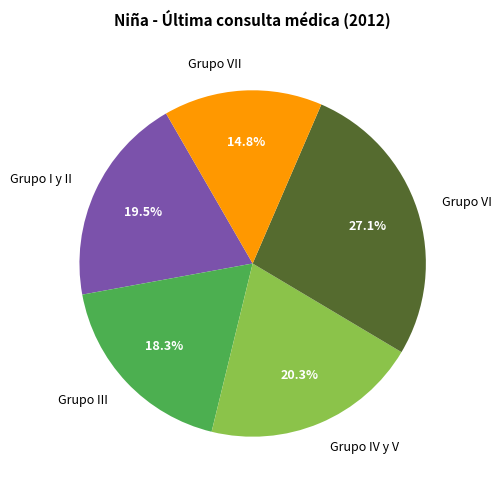

Which category has the biggest portion of the pie?

Grupo VI